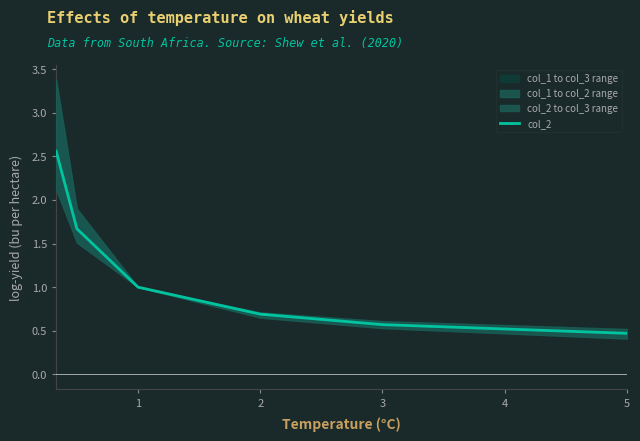

Rank the categories by value from lowest to highest.

5, 4, 3, 2, 1, 0